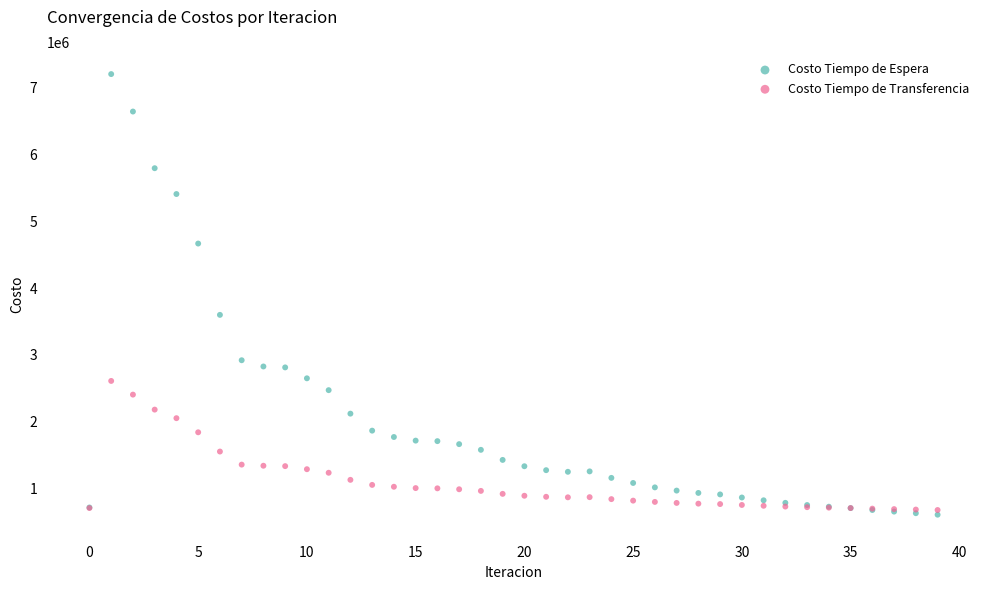

Which series has the widest spread of Y values?

Costo Tiempo de Espera